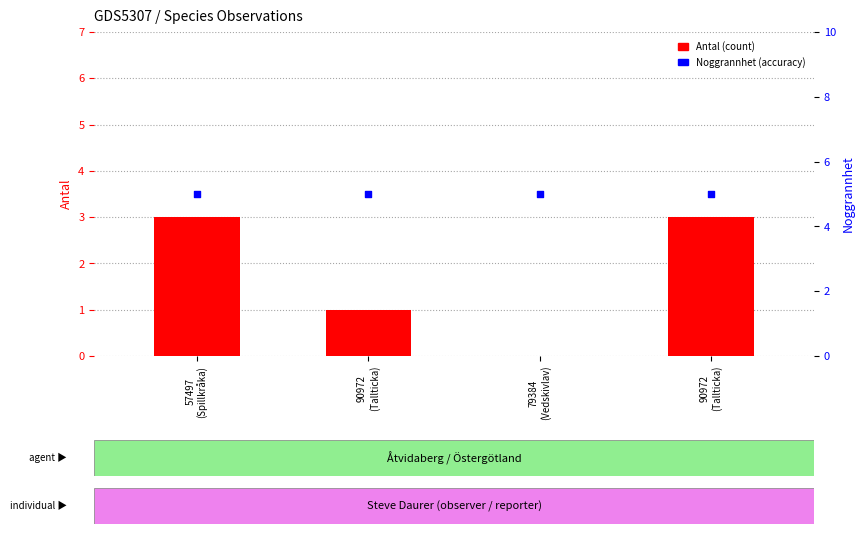

Which series has the largest total across all categories?

Noggrannhet (percentile)